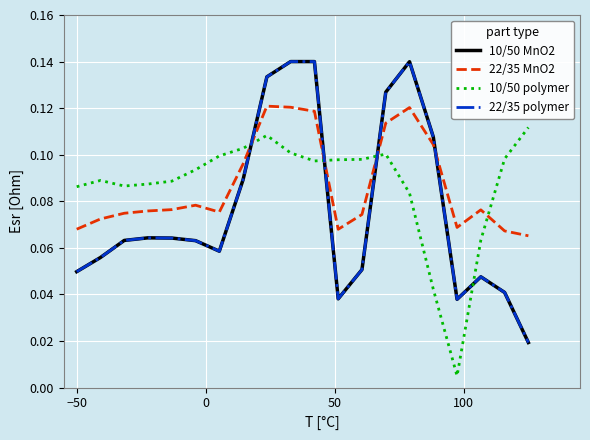

What is the difference between the maximum and minimum values in the 10/50 MnO2 series?

0.1